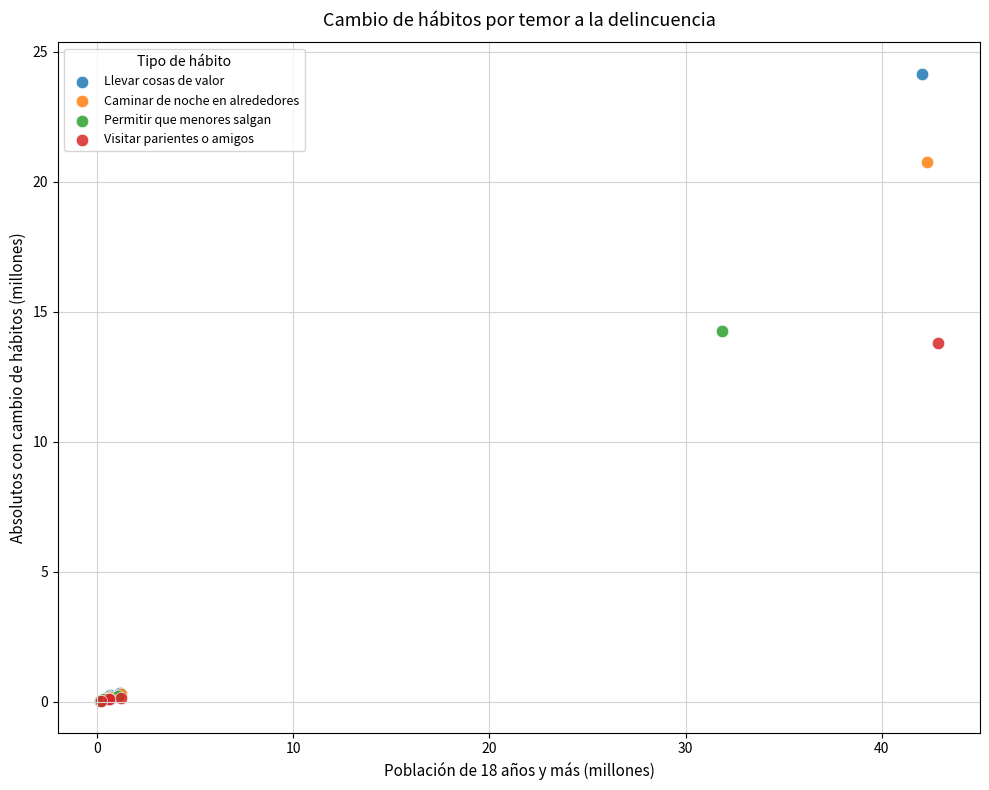

Which series has the widest spread of Y values?

Llevar cosas de valor